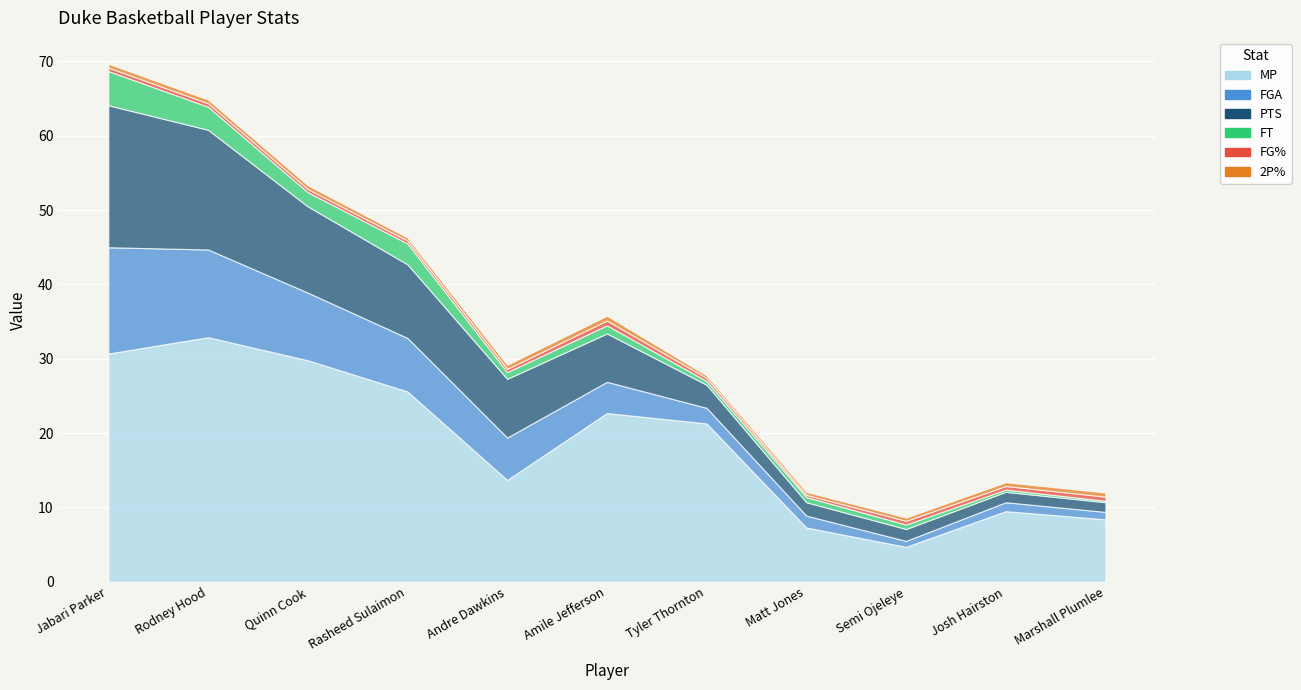

Reading left to right, list all the values displayed in this chart.

MP: 30.7	32.9	29.8	25.6	13.7	22.7	21.3	7.3	4.7	9.5	8.4
FGA: 14.3	11.8	9.1	7.2	5.7	4.2	2.1	1.6	0.8	1.2	1.0
PTS: 19.1	16.1	11.6	9.9	7.9	6.5	3.1	1.8	1.6	1.4	1.3
FT: 4.6	3.1	1.9	2.8	0.9	1.1	0.5	0.7	0.6	0.3	0.2
FG%: 0.5	0.5	0.4	0.4	0.4	0.6	0.4	0.3	0.5	0.5	0.6
2P%: 0.5	0.5	0.5	0.4	0.5	0.6	0.3	0.4	0.4	0.5	0.6